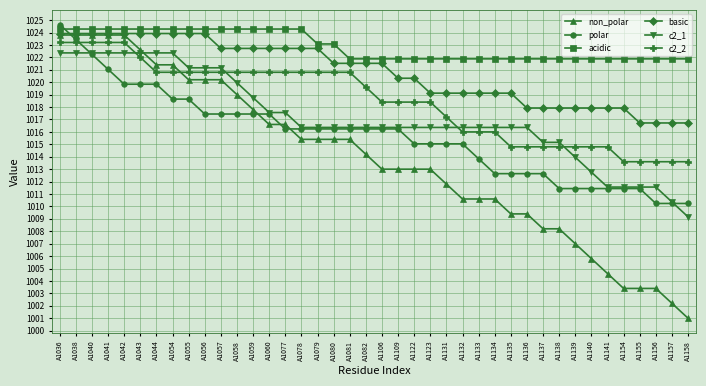

What is the sum of all basic values?

40832.0